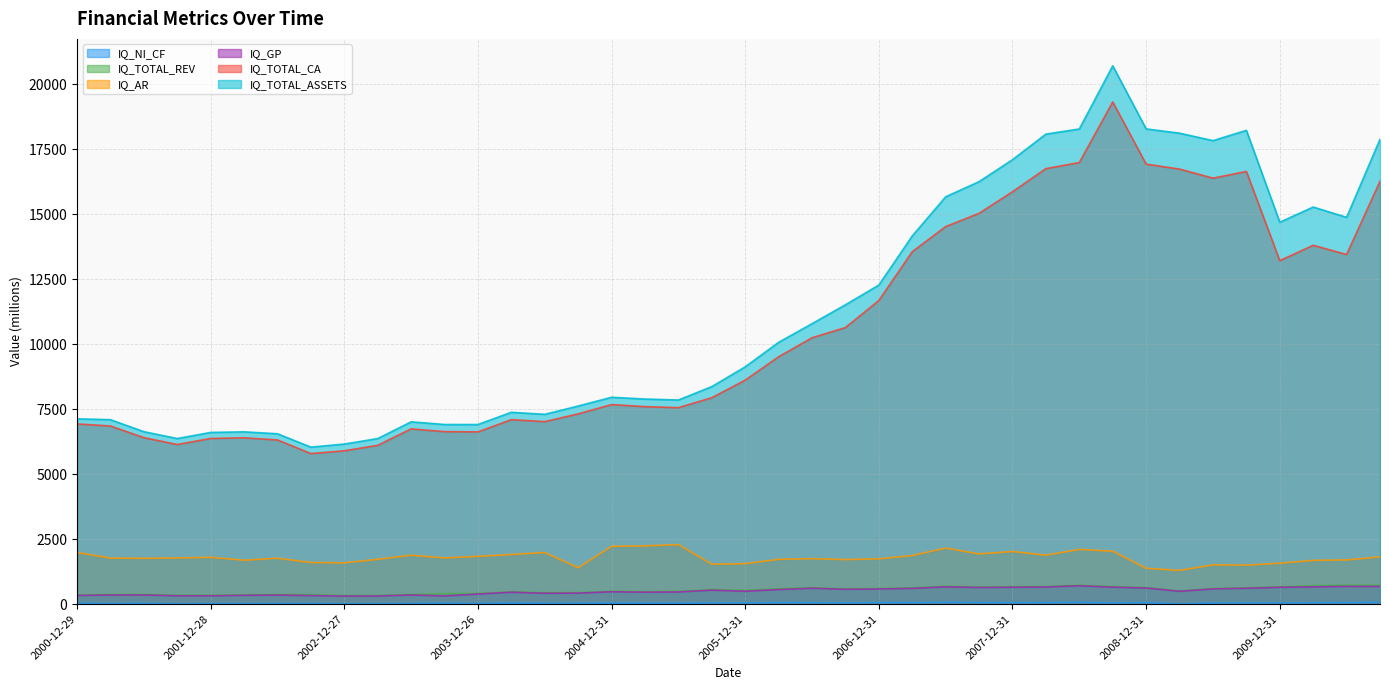

What is the average value of the IQ_NI_CF series?

40.5